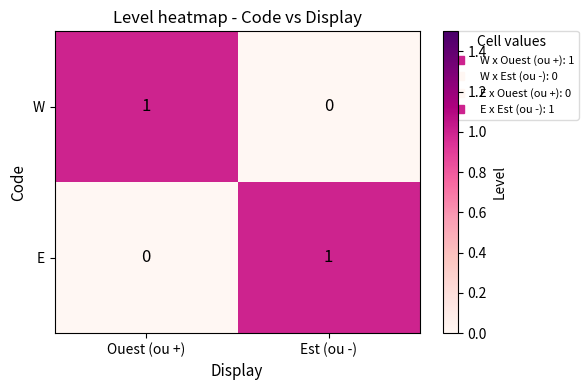

At which label does E reach its minimum?

Ouest (ou +)